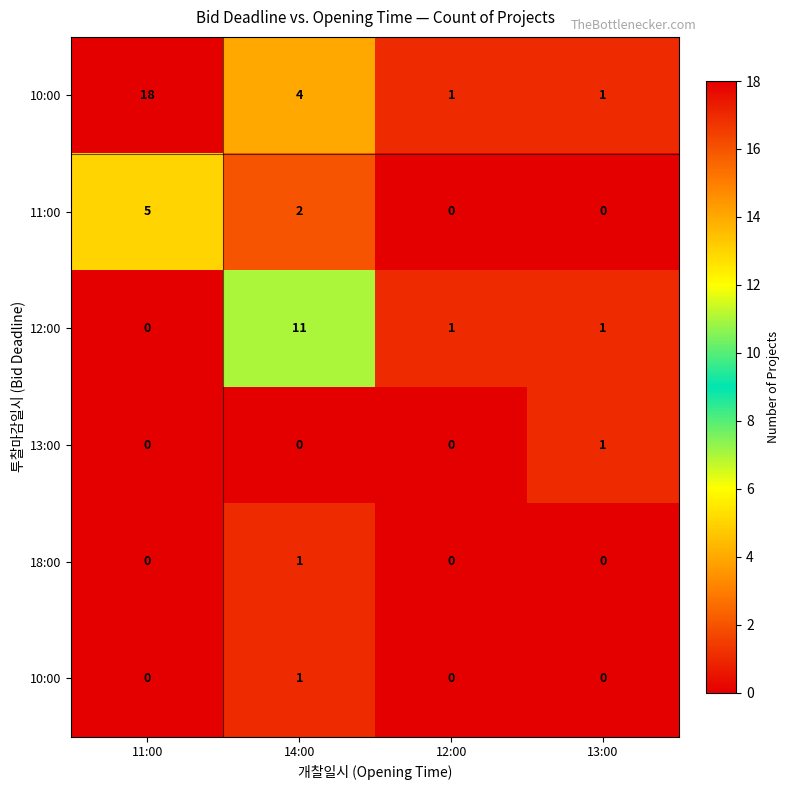

Between 12:00 and 13:00, which is larger?

12:00